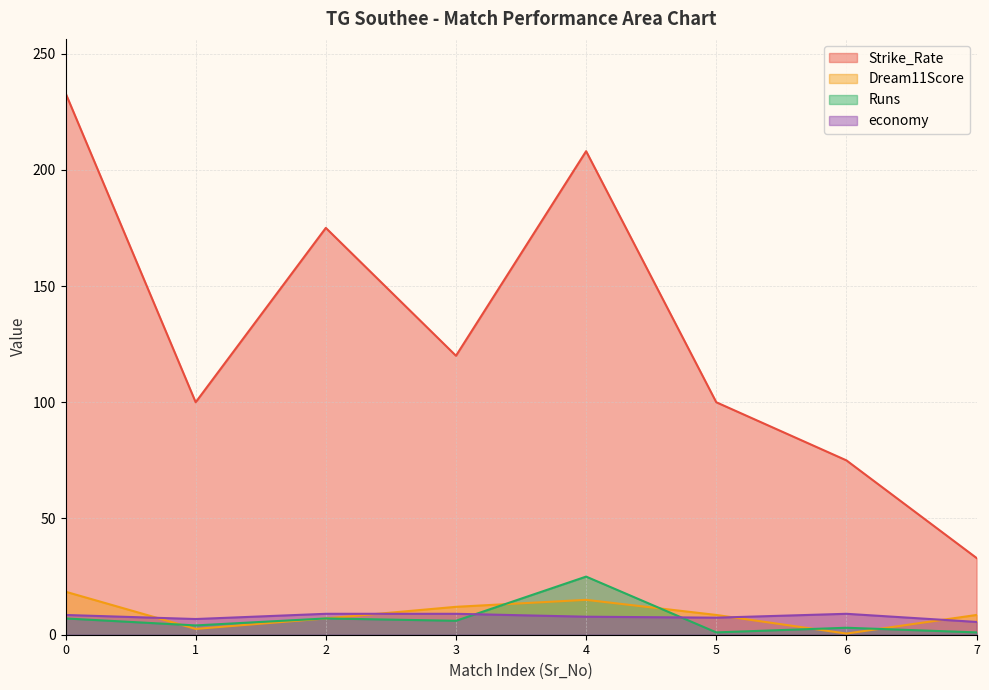

What is the total value across all series at 5?

116.8